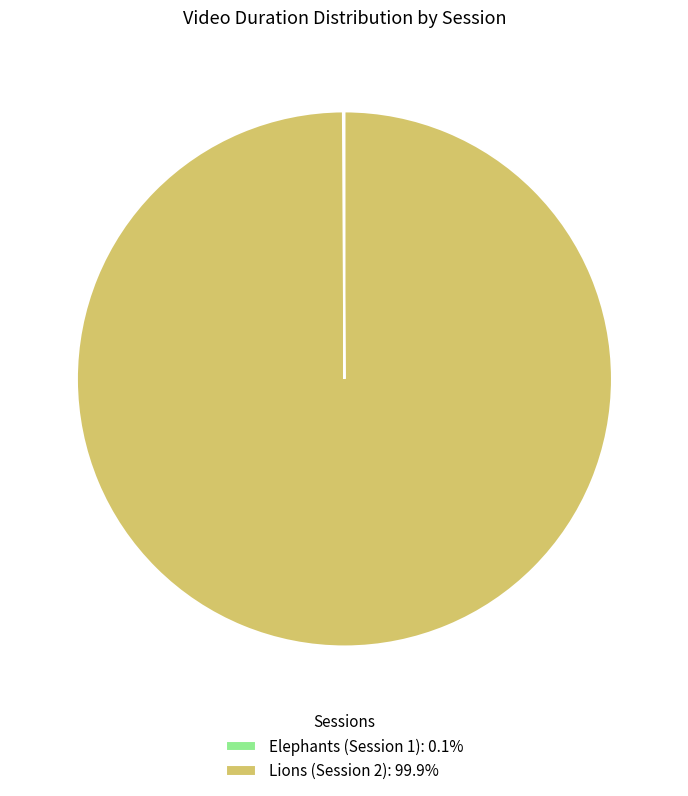

Is there a majority slice in this chart?

Yes